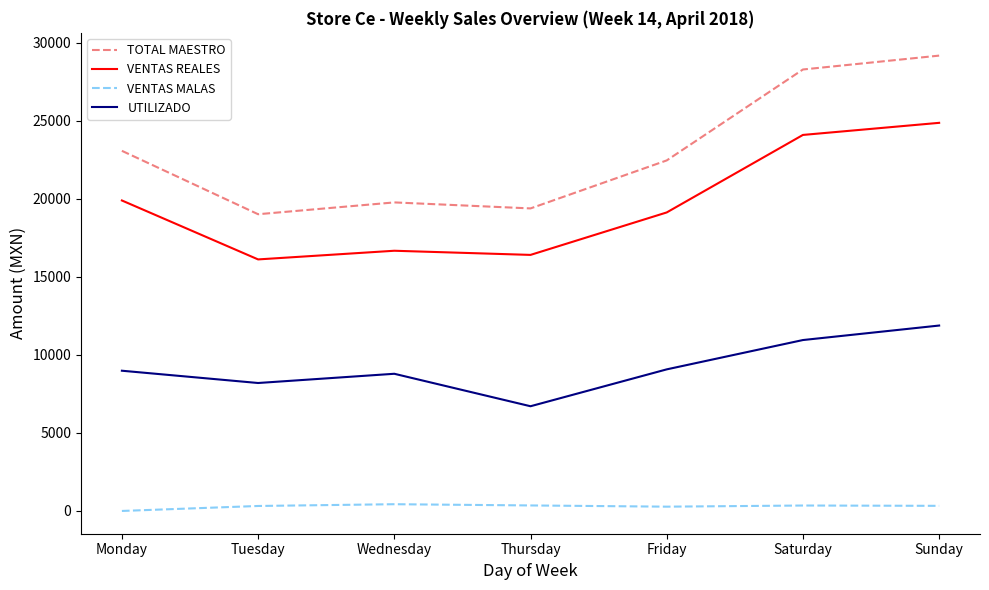

At which category does VENTAS REALES reach its first local peak?

Wednesday